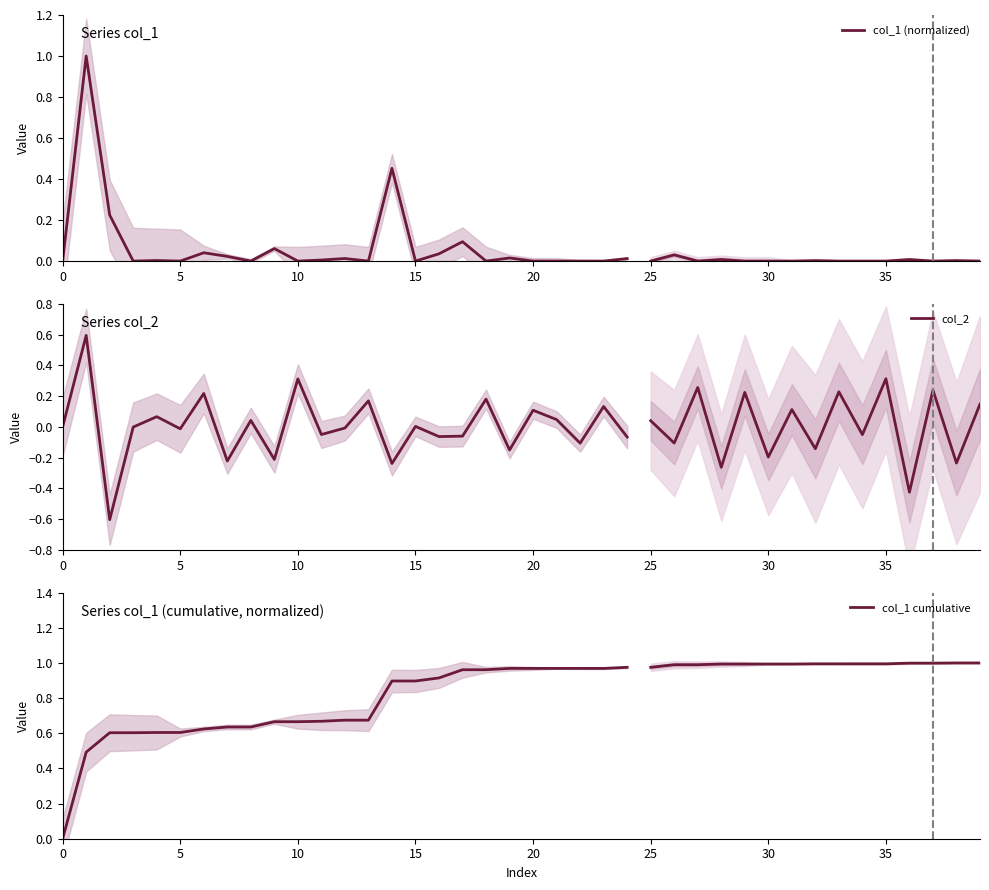

Between 20 and 0, which is larger?

20